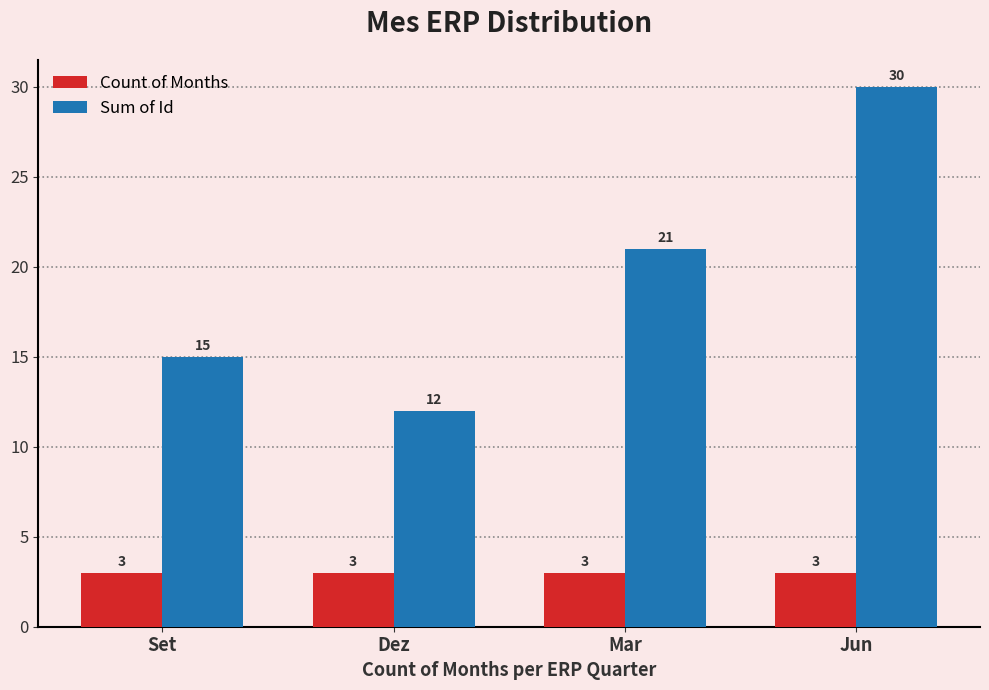

Reading left to right, what are all the values shown in this chart?

Count of Months: Set=3	Dez=3	Mar=3	Jun=3
Sum of Id: Set=15	Dez=12	Mar=21	Jun=30